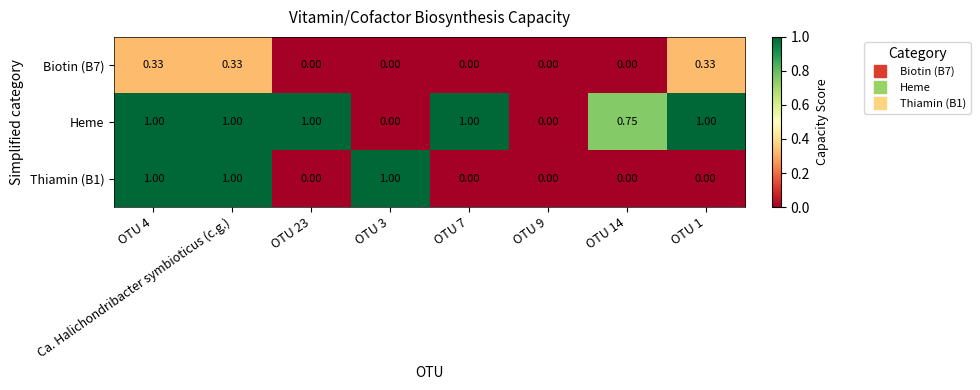

Is the value of Thiamin (B1) at OTU 23 greater than the value of Heme at OTU 7?

No